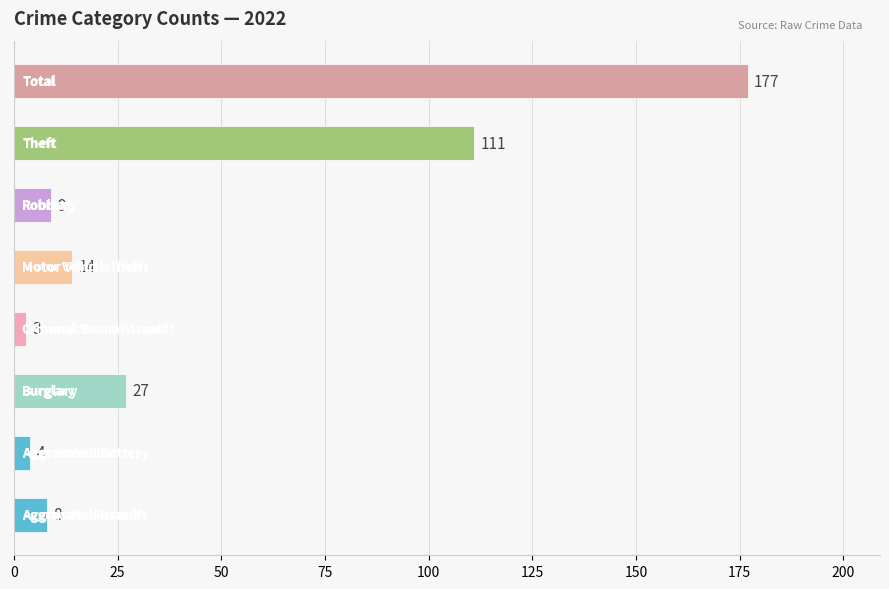

What is the smallest value displayed?

3